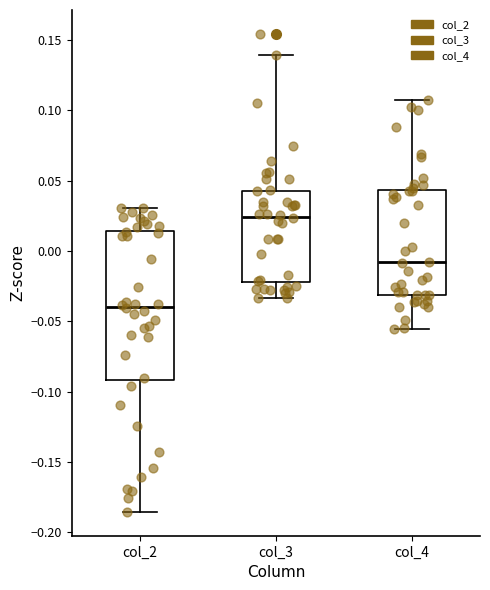

Reading left to right, transcribe this box plot: for each box, give where its median line is, the range the box spans, and where its two whiskers end, as read against the y-axis. The values are not printed on the chart, so give them approximately, as read against the axis.

col_2: median -0.040, box -0.090 to 0.015, whiskers -0.185 to 0.030
col_3: median 0.025, box -0.020 to 0.045, whiskers -0.035 to 0.140
col_4: median -0.010, box -0.030 to 0.045, whiskers -0.055 to 0.110